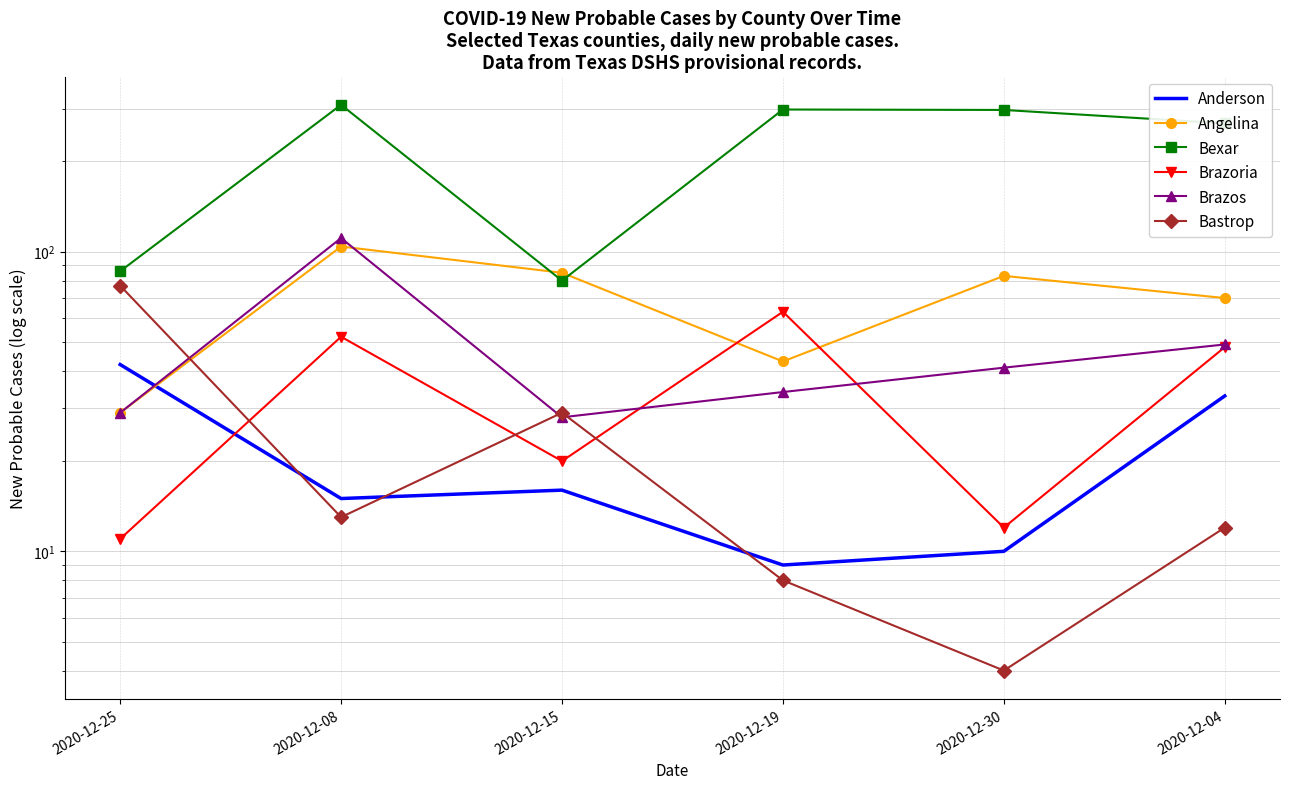

In Brazoria, how many points are higher than both neighbors (excluding endpoints)?

2